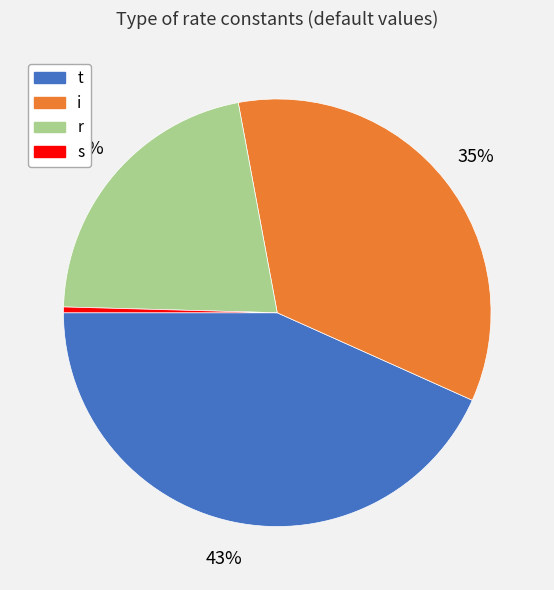

Which category has the biggest portion of the pie?

t